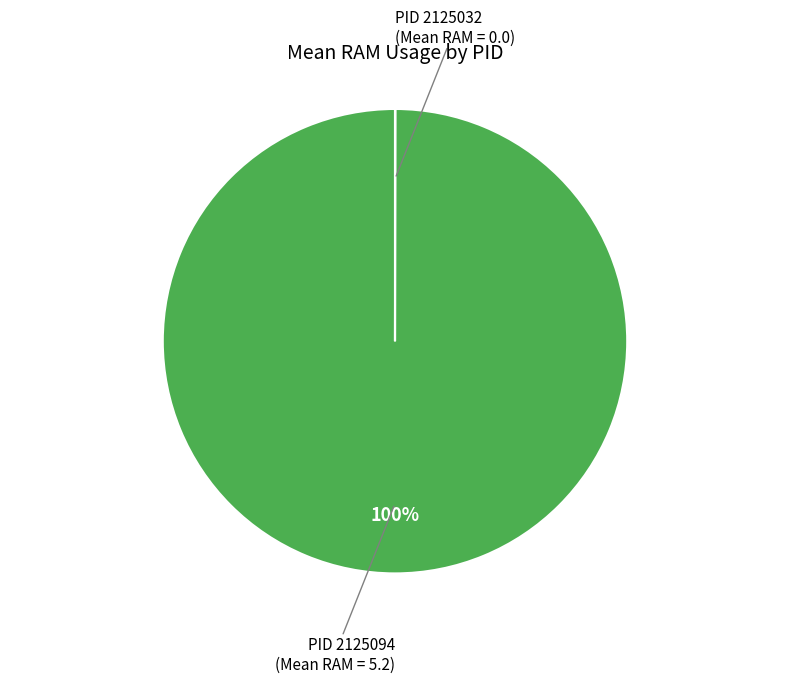

Is there any slice that represents more than half of the pie?

Yes